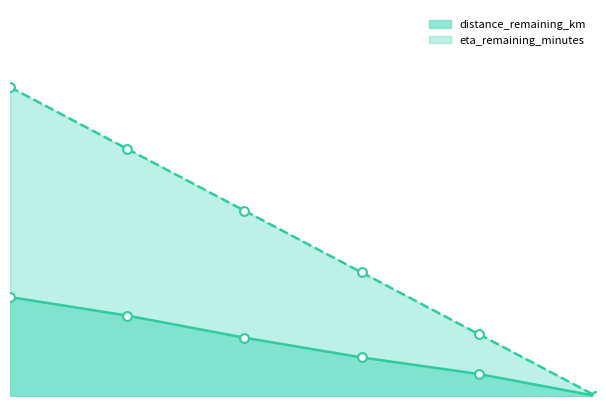

What is the total value across all series at 2.0?

9.9